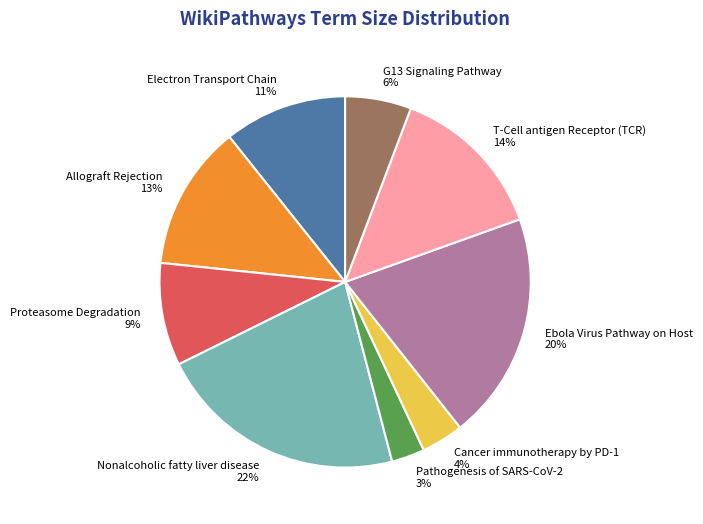

Count the number of slices in the pie.

9